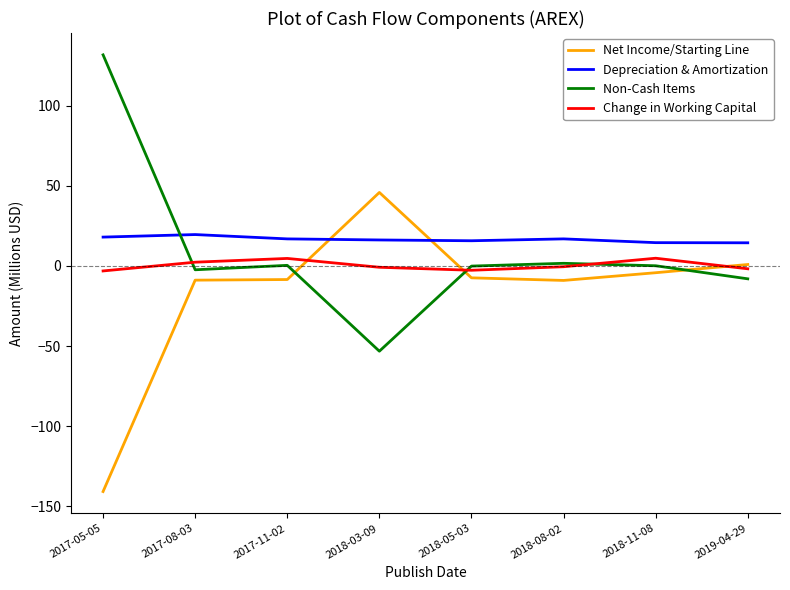

What is the greatest value displayed?

131.7